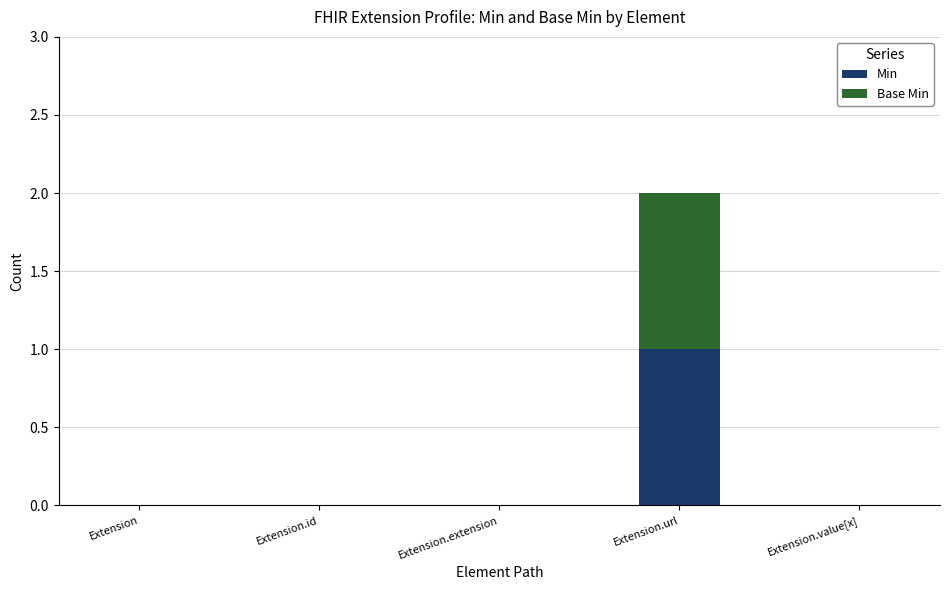

The value of Min at Extension.url is 1. True or false?

True